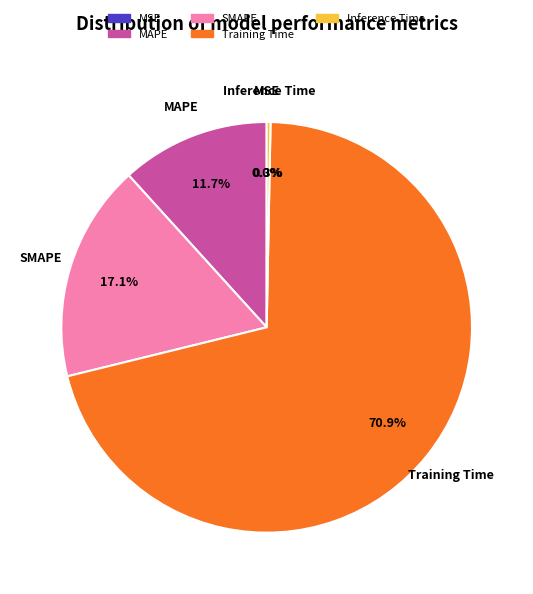

Which category has the biggest portion of the pie?

Training Time